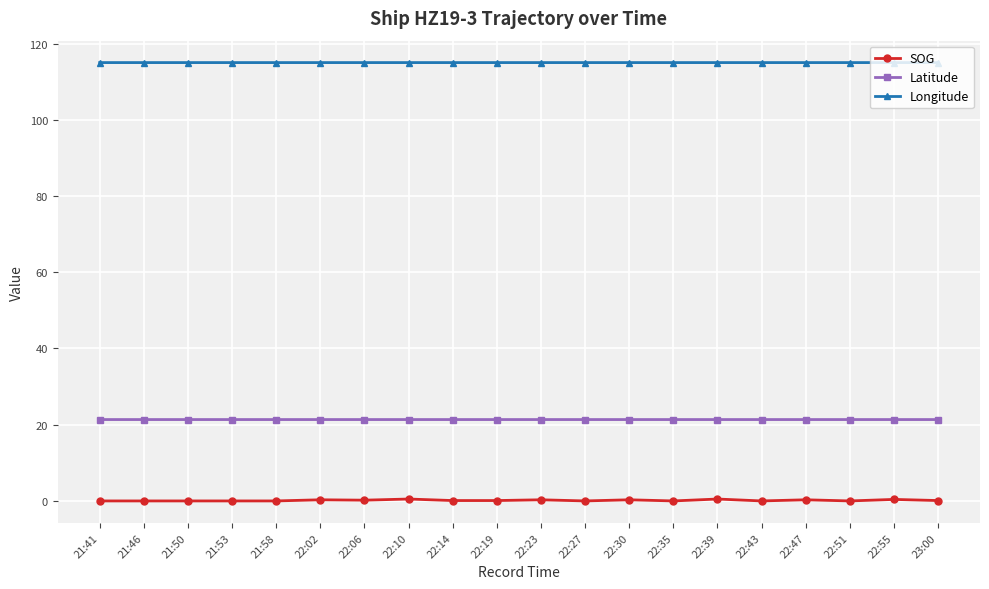

True or false: Latitude has more than 1 points higher than both neighbors.

True